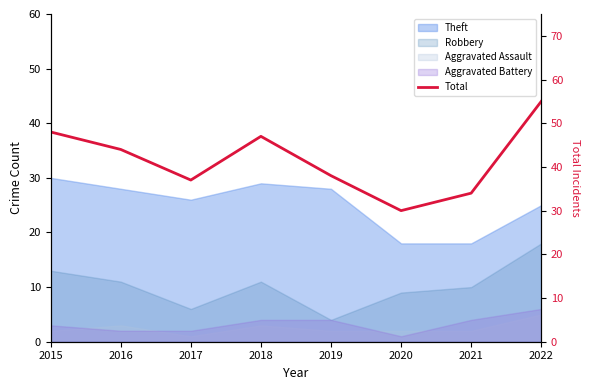

At which category does the data reach its first local peak?

2018